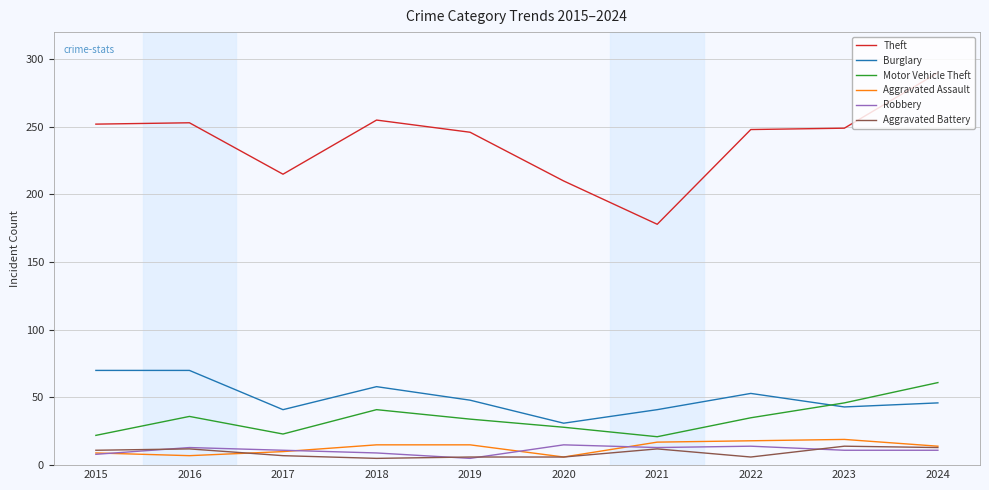

Where is Motor Vehicle Theft nearest to the value 41?

2018